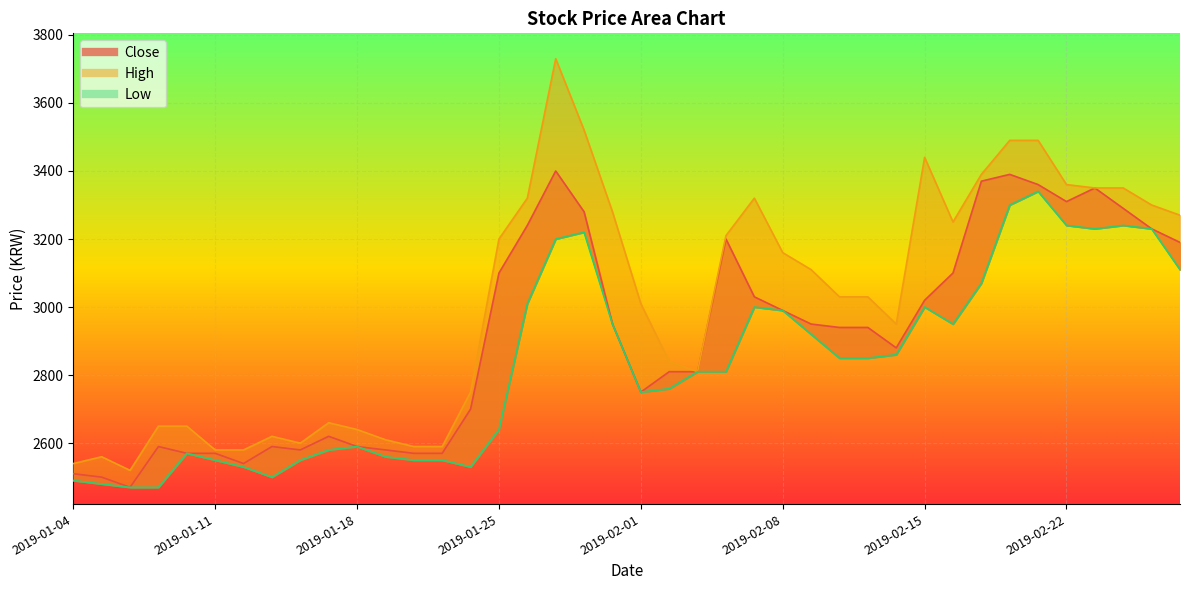

True or false: Close and High intersect in this chart.

False